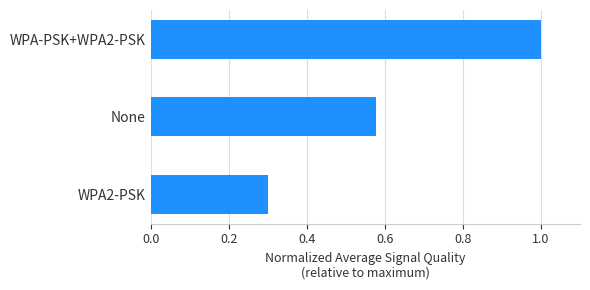

Which has a higher value, None or WPA-PSK+WPA2-PSK?

WPA-PSK+WPA2-PSK